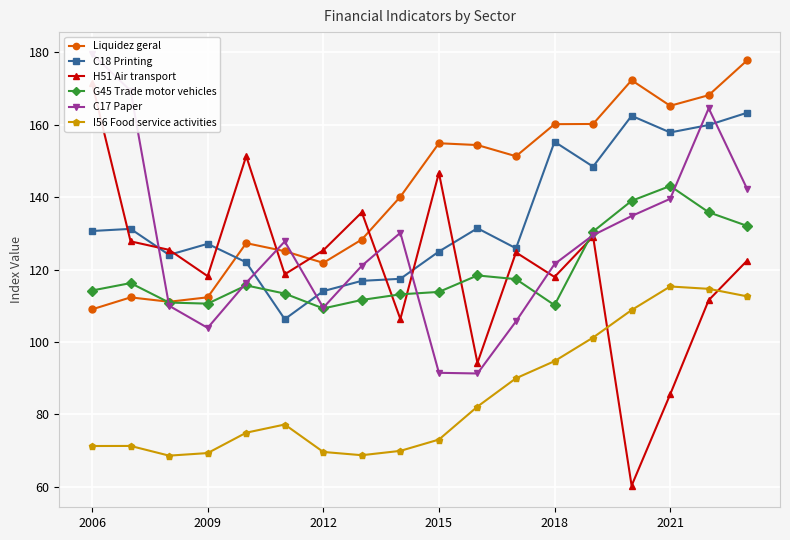

The value of C18 Printing at 10 is 210.1. True or false?

False